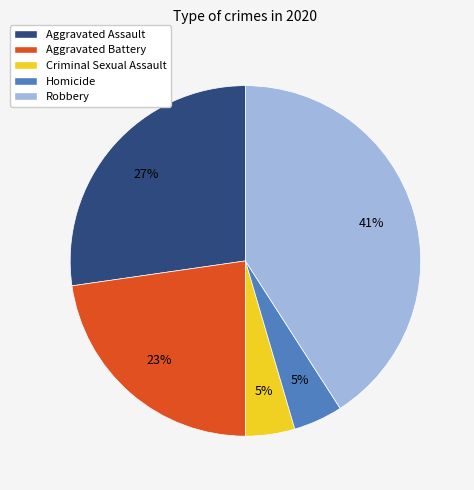

Is there any slice that represents more than half of the pie?

No